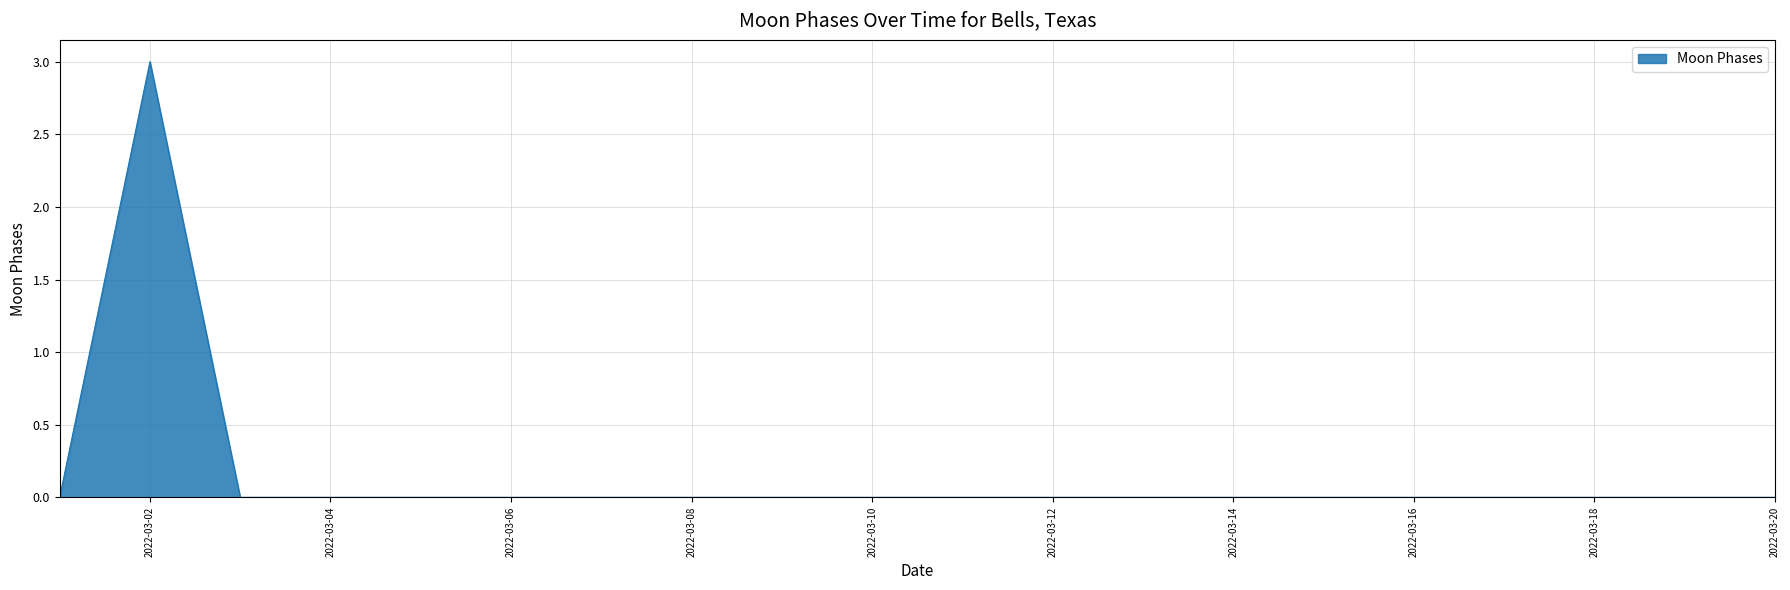

What is the greatest value displayed?

3